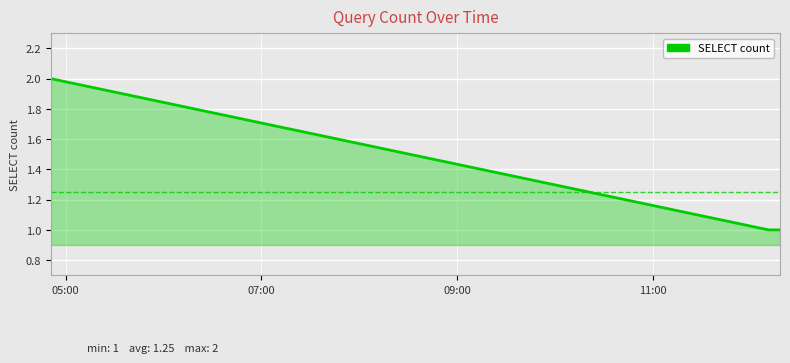

True or false: there are more than 2 points higher than both neighbors.

False